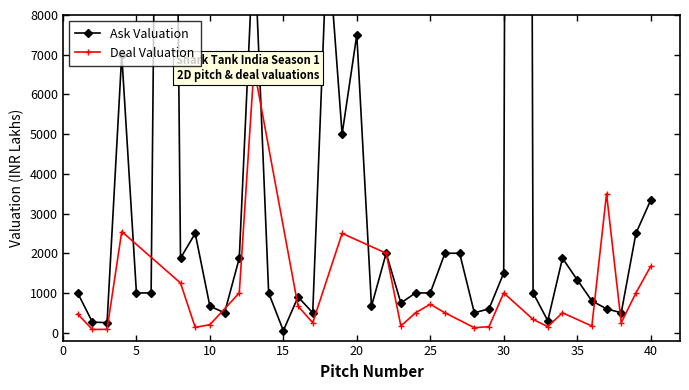

How many points are lower than both their immediate neighbors (excluding endpoints)?

11